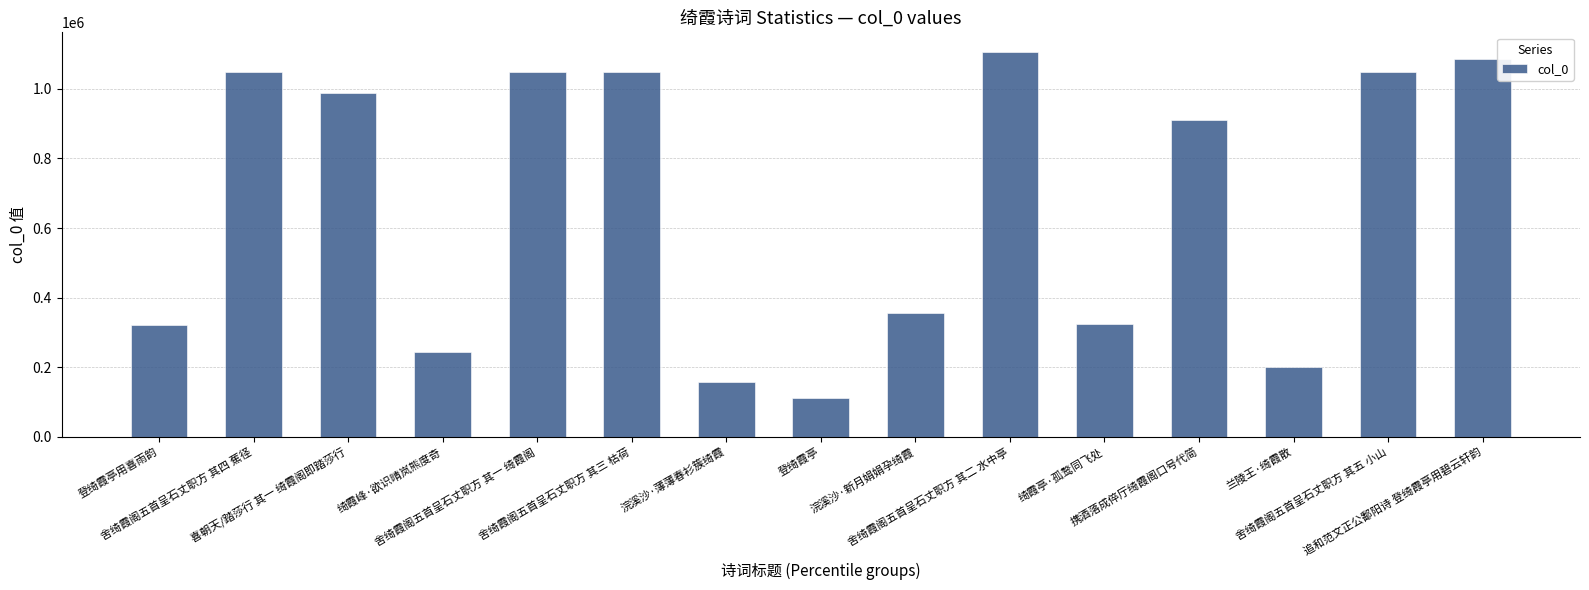

What is the difference between the maximum and second lowest values?

949836